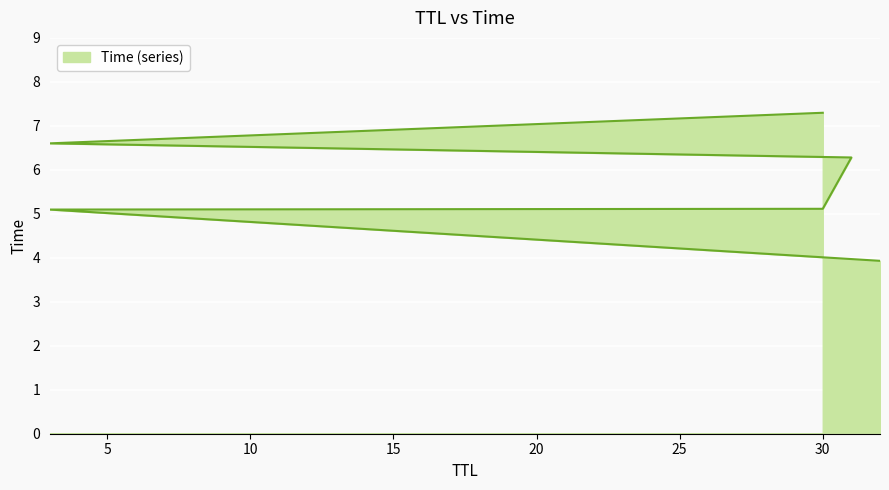

Reading left to right, extract all data points from this chart.

32=3.9	3=5.1	30=5.1	31=6.3	3=6.6	30=7.3